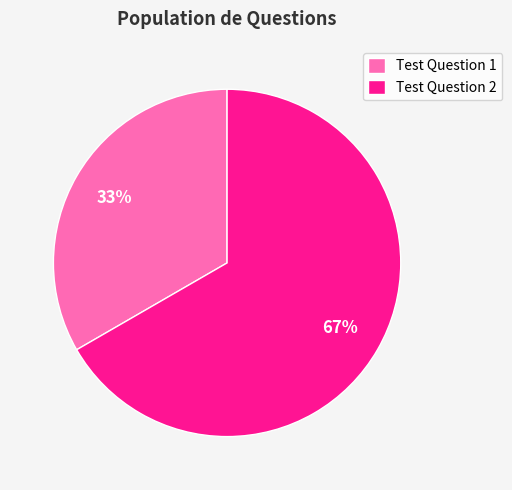

Count the number of slices in the pie.

2